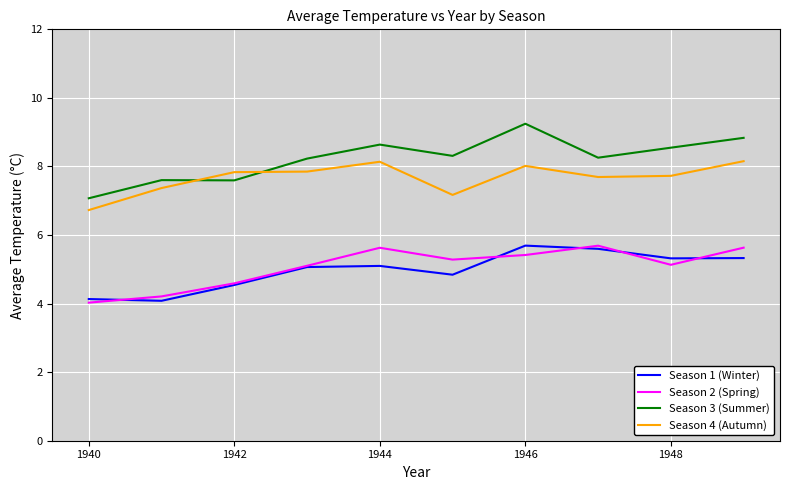

True or false: Season 3 (Summer) and Season 2 (Spring) intersect in this chart.

False